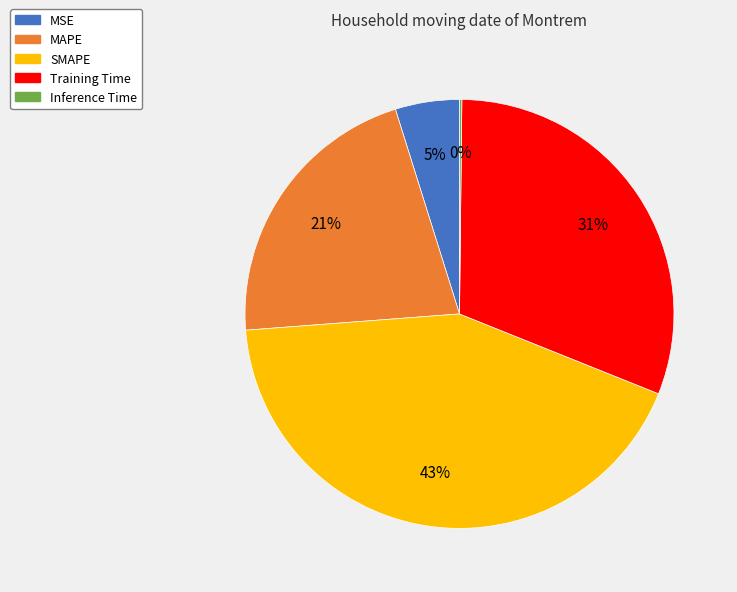

To the nearest percent, what portion does MSE represent?

5%